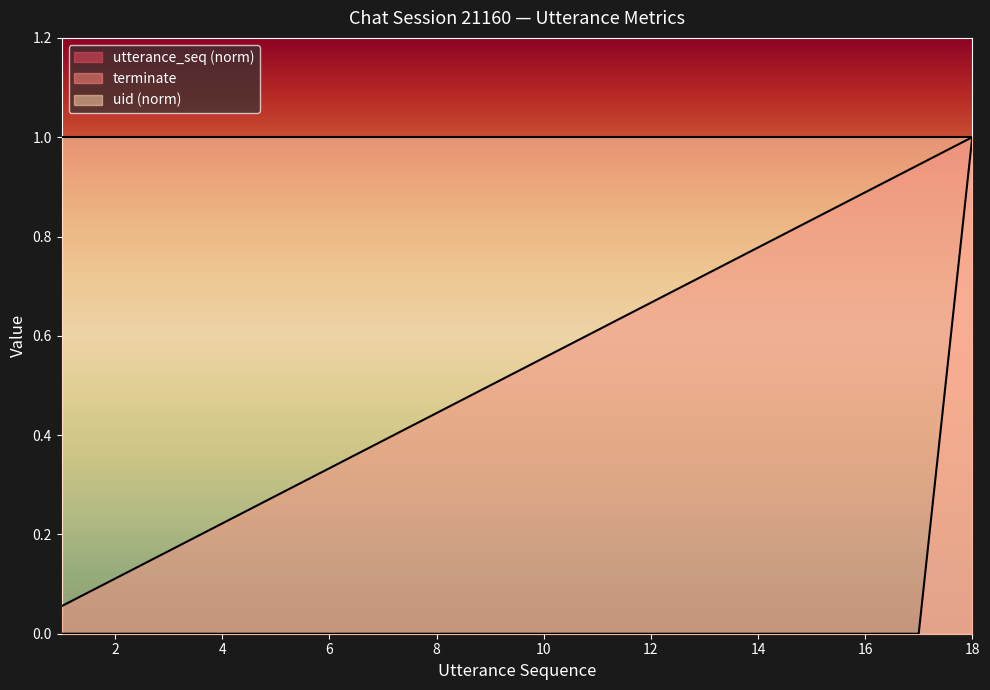

True or false: utterance_seq and terminate cross at least once.

False